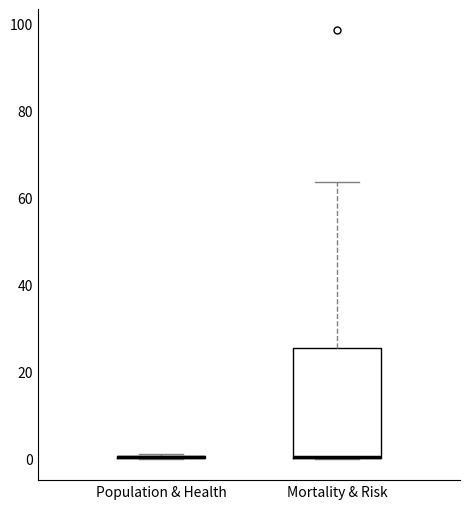

Where is the upper edge of the box for Mortality & Risk on the y-axis? The values are not printed on the chart, so give them approximately, as read against the axis.

26